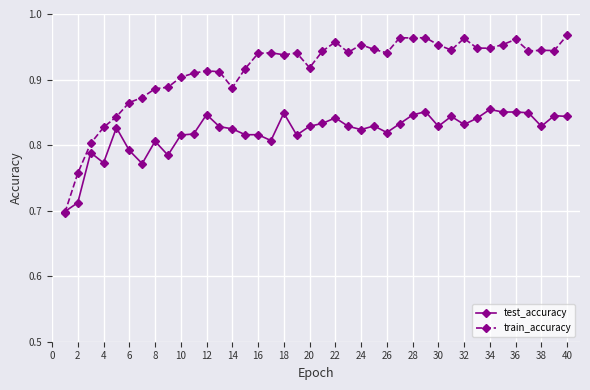

True or false: train_accuracy has more than 2 interior local peaks.

True